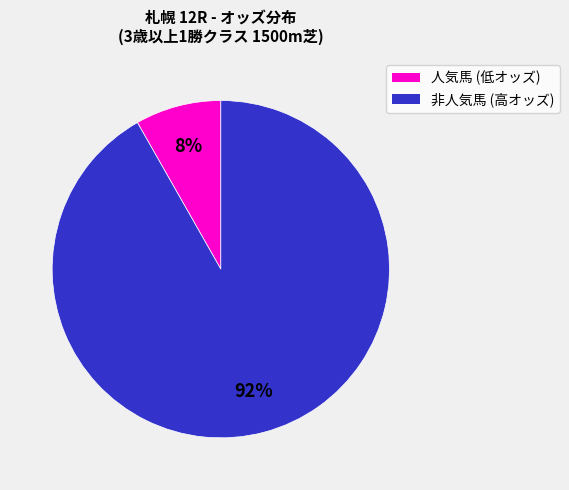

To the nearest percent, what is the difference between the largest and smallest slice percentages?

84%